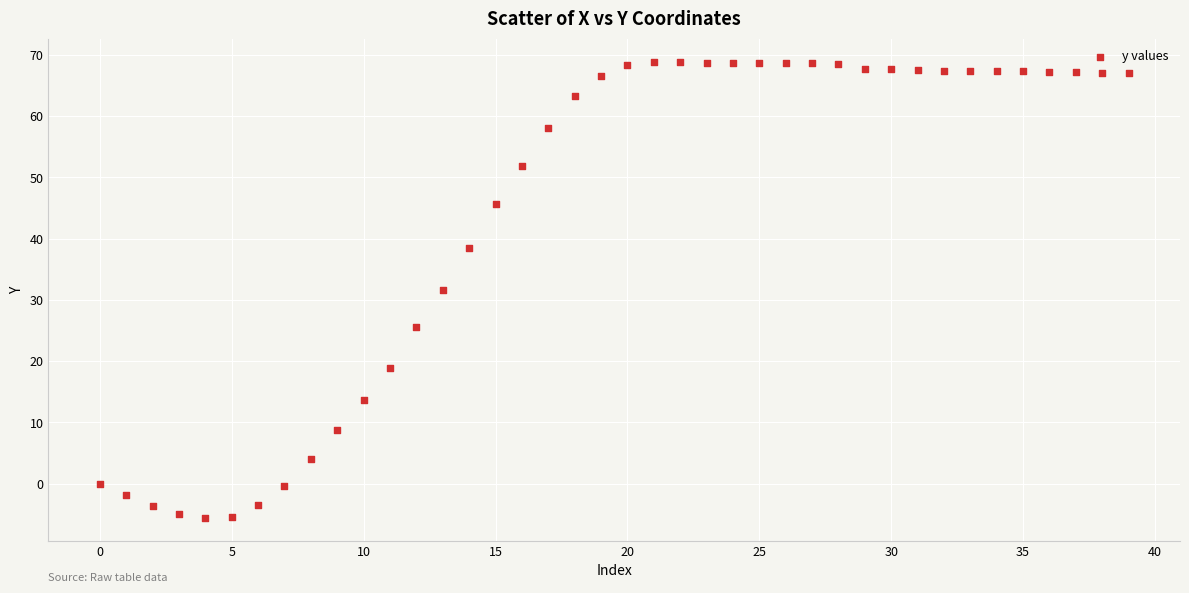

What is the range of Y values (max minus min)?

74.5